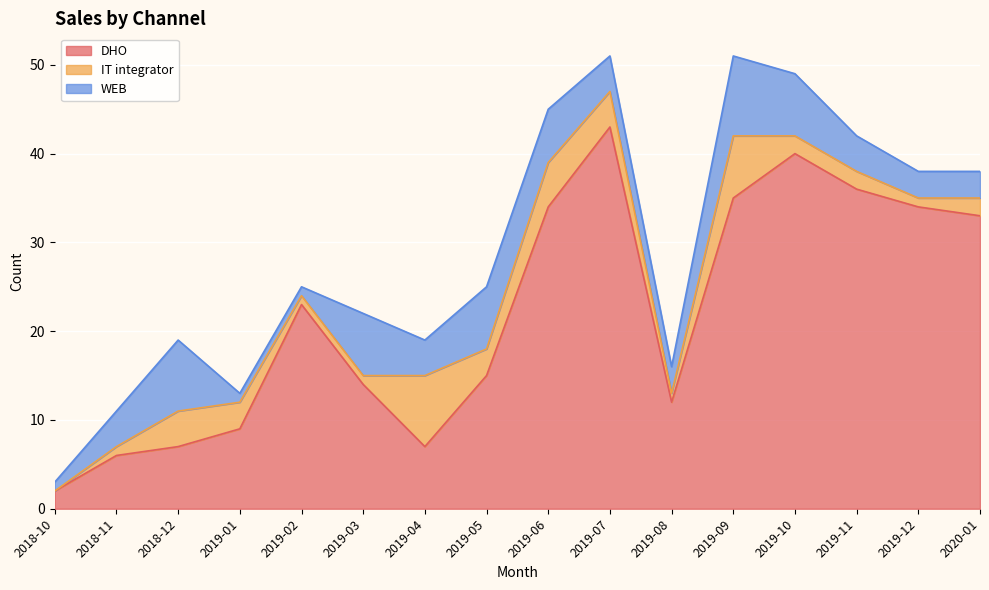

Which category has the highest value in the IT integrator series?

2019-04